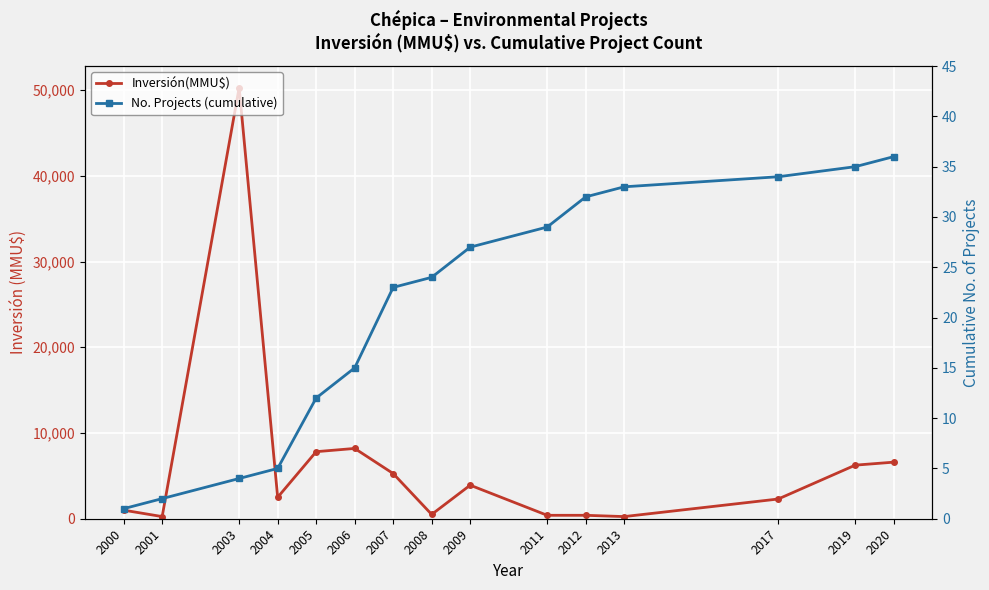

At which category is the sum across all series the highest?

2003